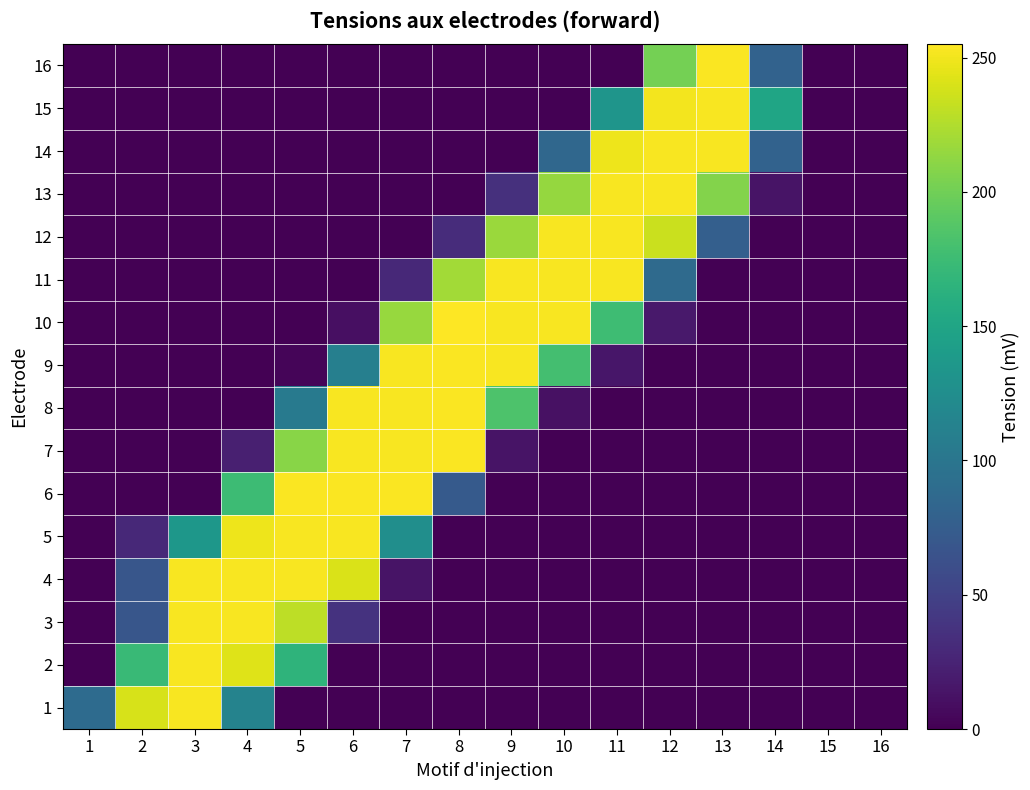

What is the greatest value displayed?

255